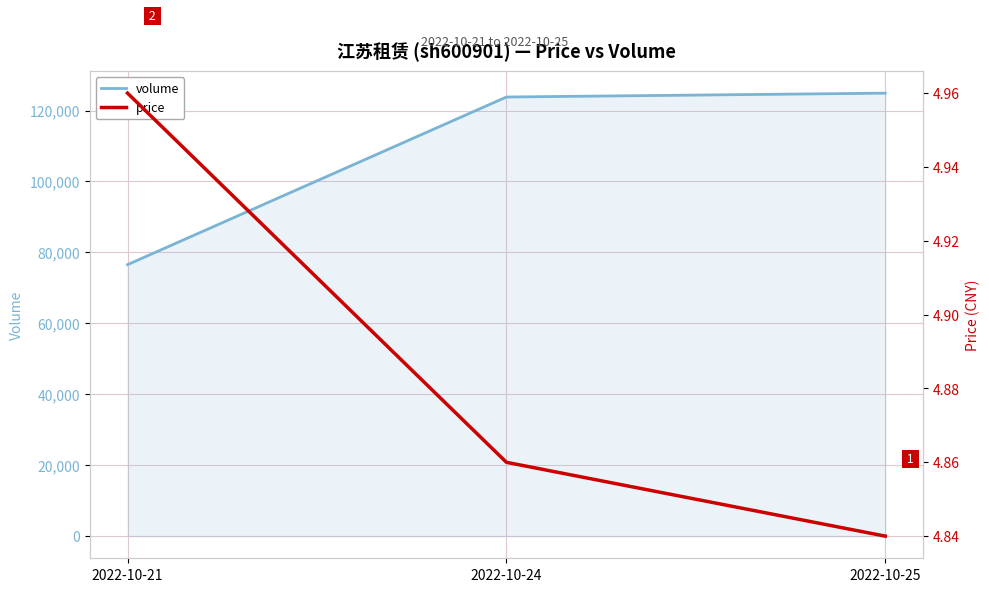

The value of volume at 2022-10-25 is 63264.6. True or false?

False